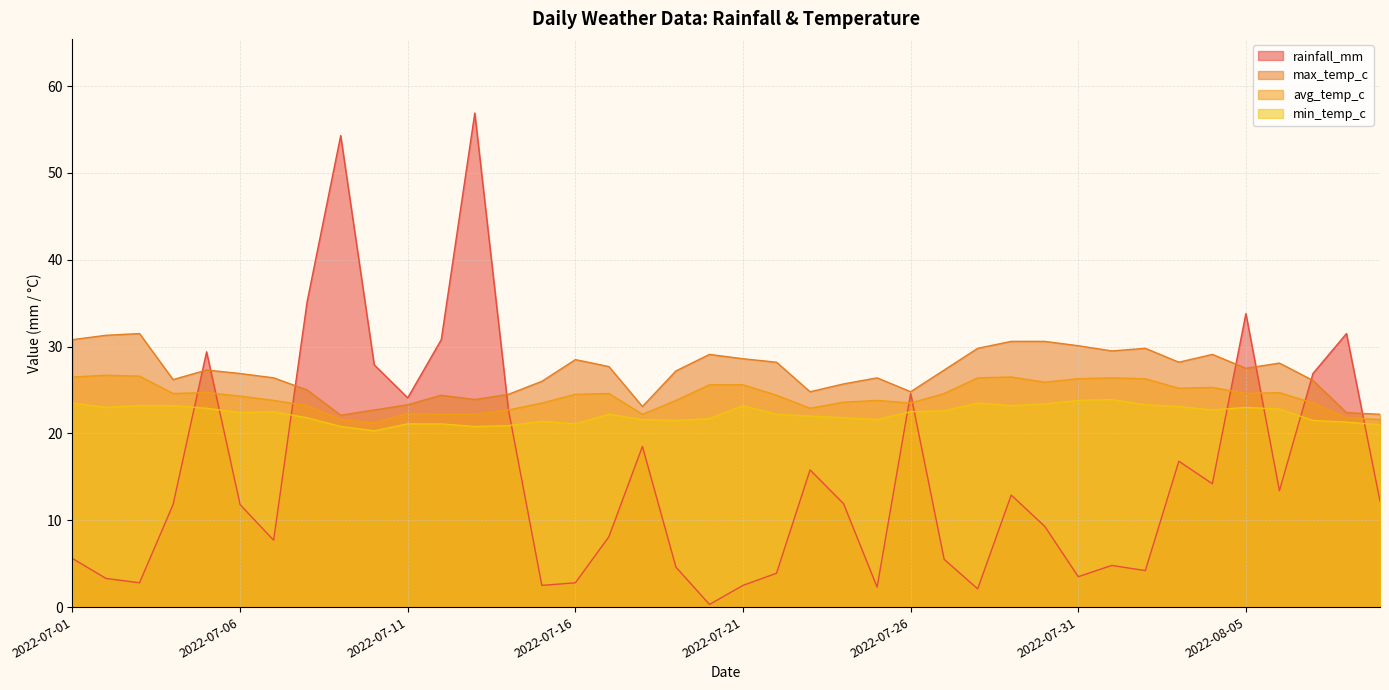

Read the max_temp_c value at 2022-07-01.

30.8